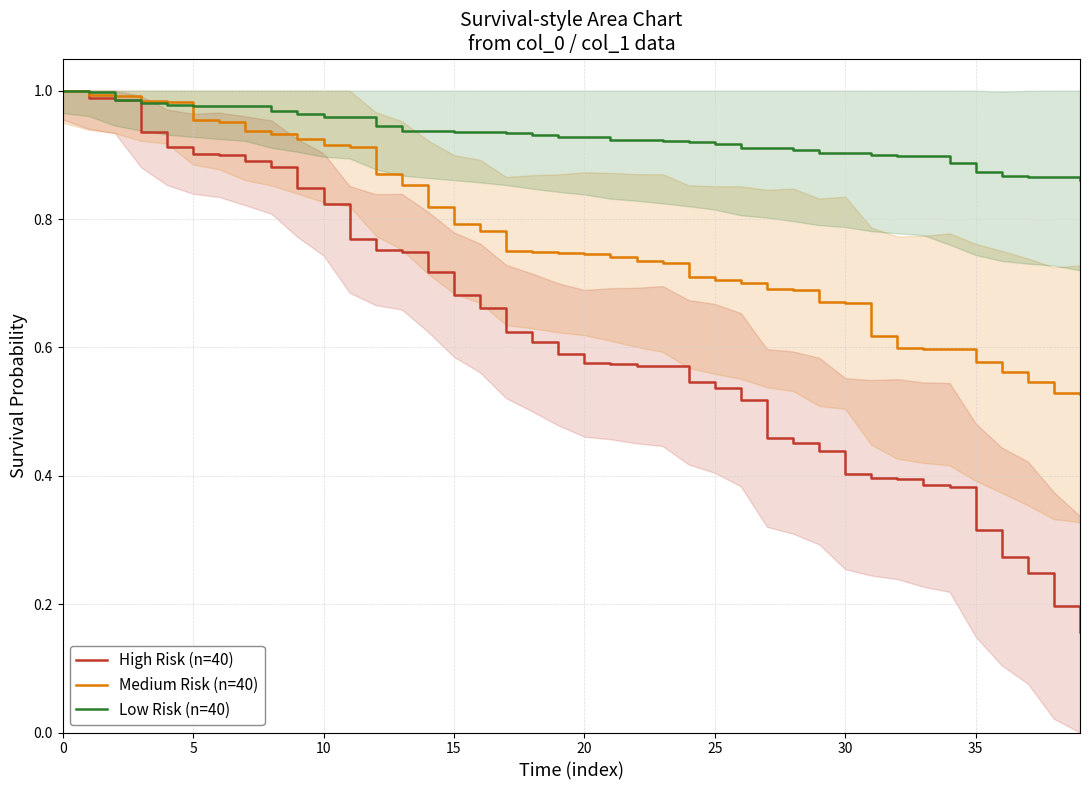

True or false: High Risk (n=40) and Medium Risk (n=40) cross at least once.

False